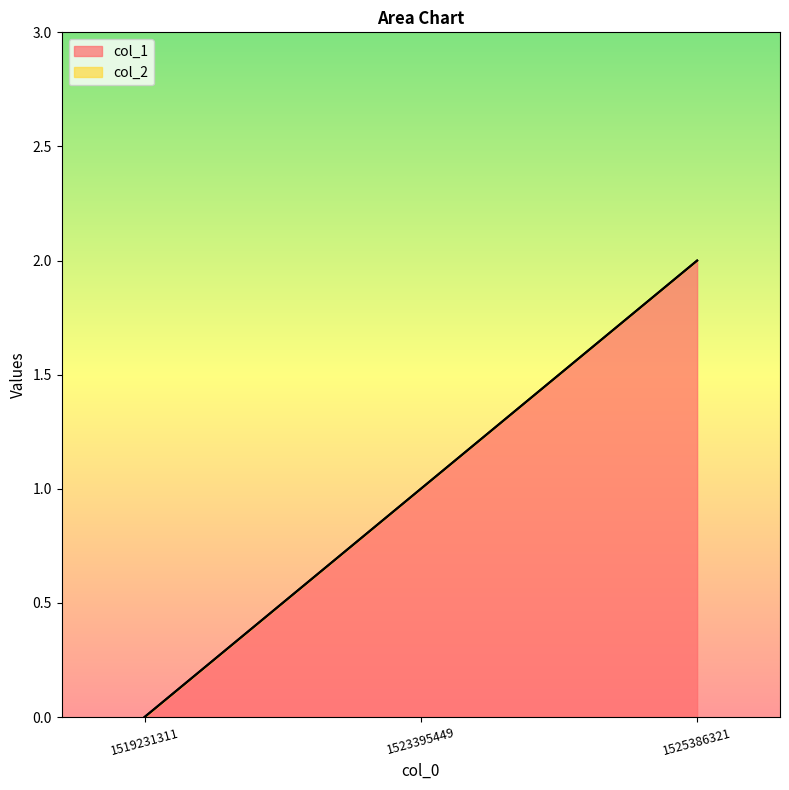

Reading right to left, list all the values displayed in this chart.

1525386321=2	1523395449=1	1519231311=0